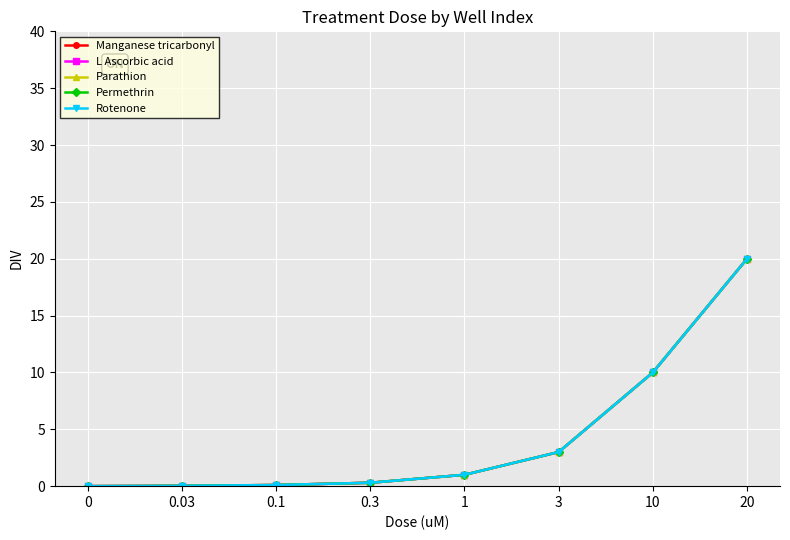

Read the Permethrin value at 0.3.

0.3